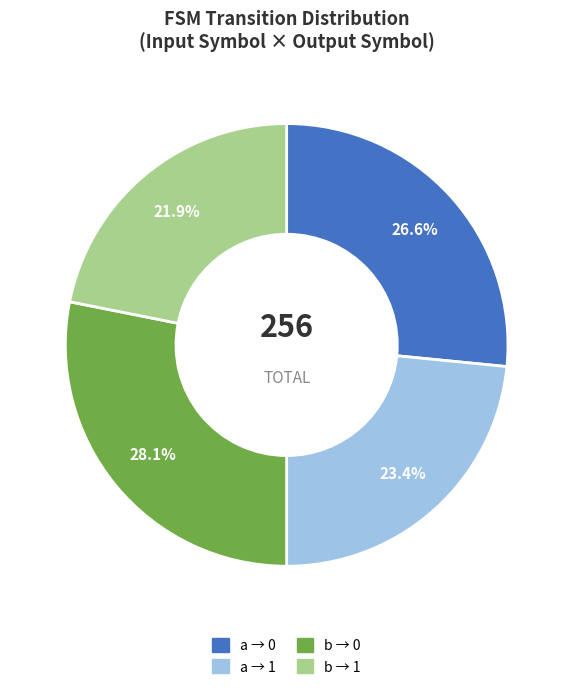

Does any single category account for the majority?

No